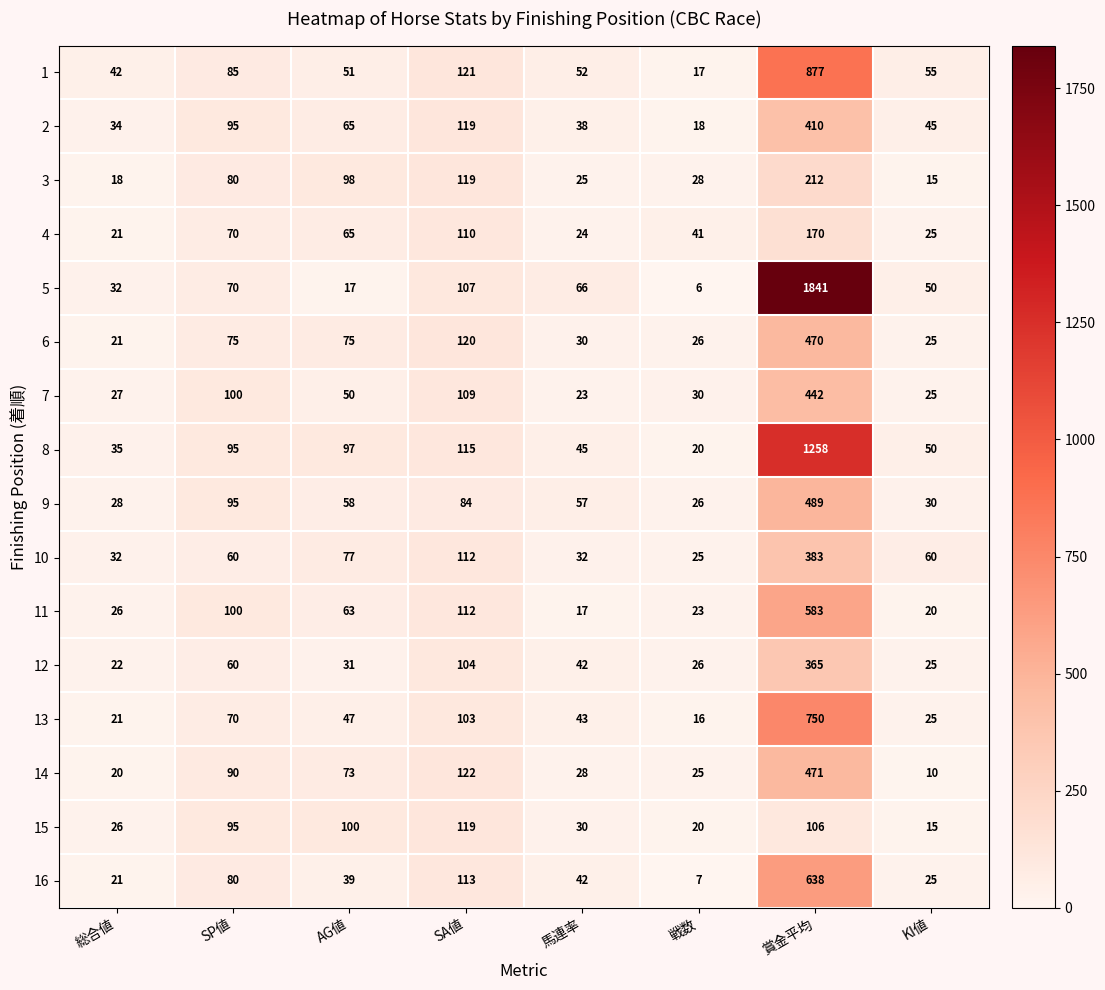

Which series has the largest range (max minus min)?

5